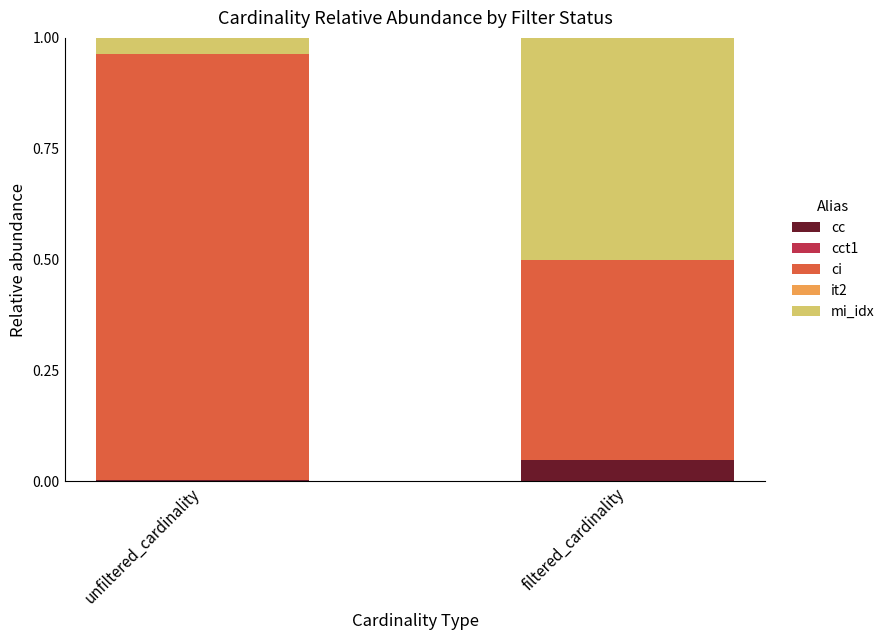

The cc series shows 0.0 at unfiltered_cardinality. True or false?

True